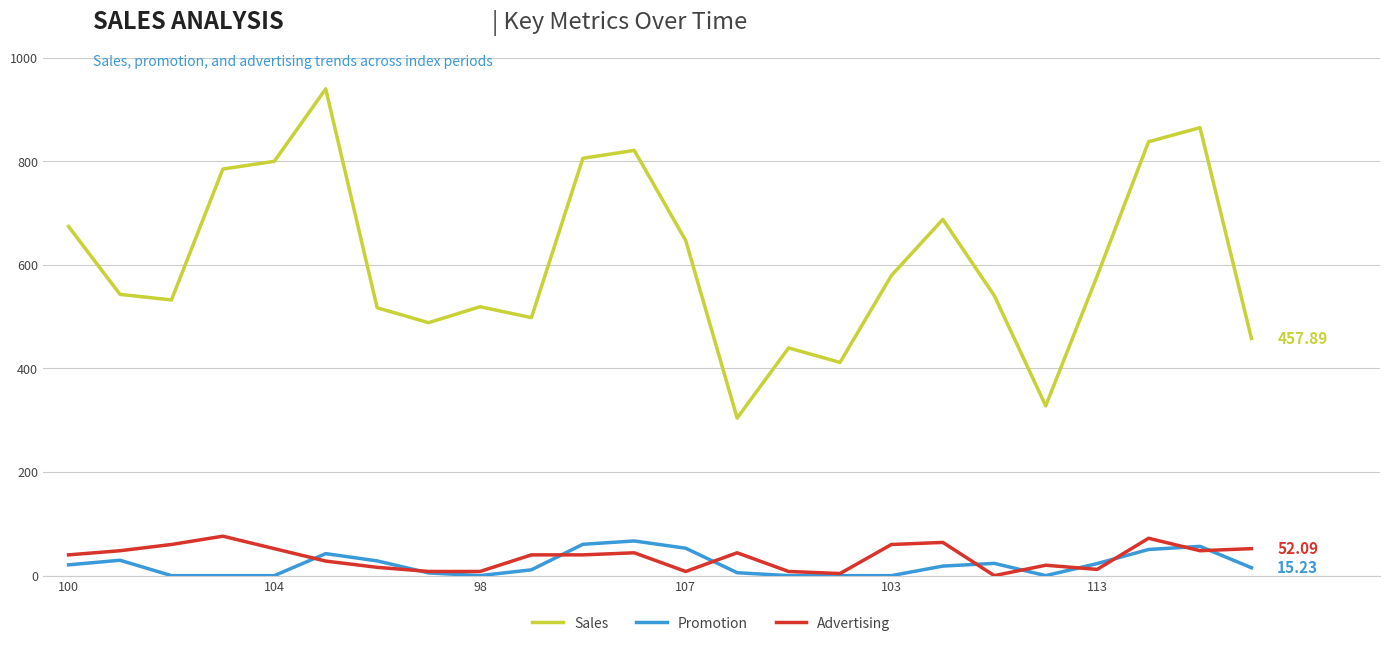

Which series has the largest range (max minus min)?

Sales